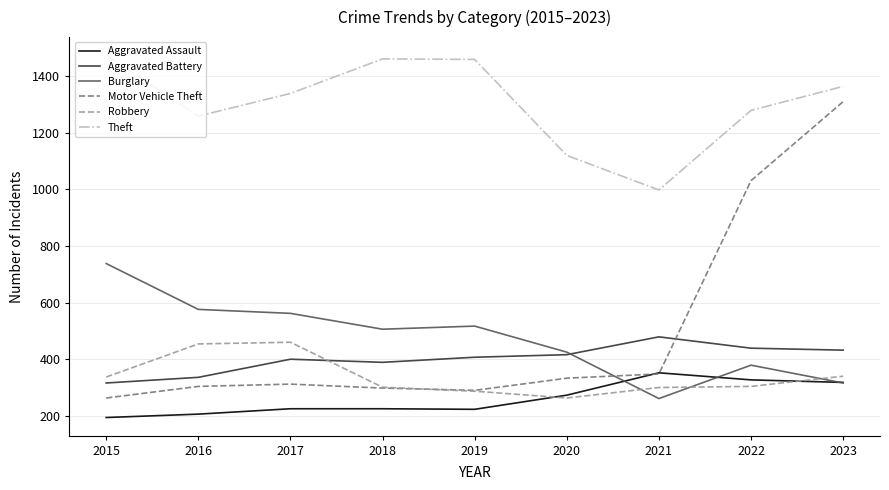

What is the sum of all Theft values?

11753